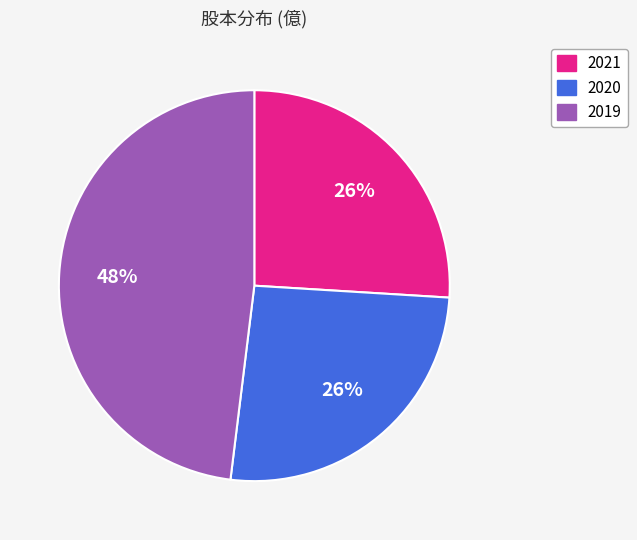

Is there any slice that represents more than half of the pie?

No